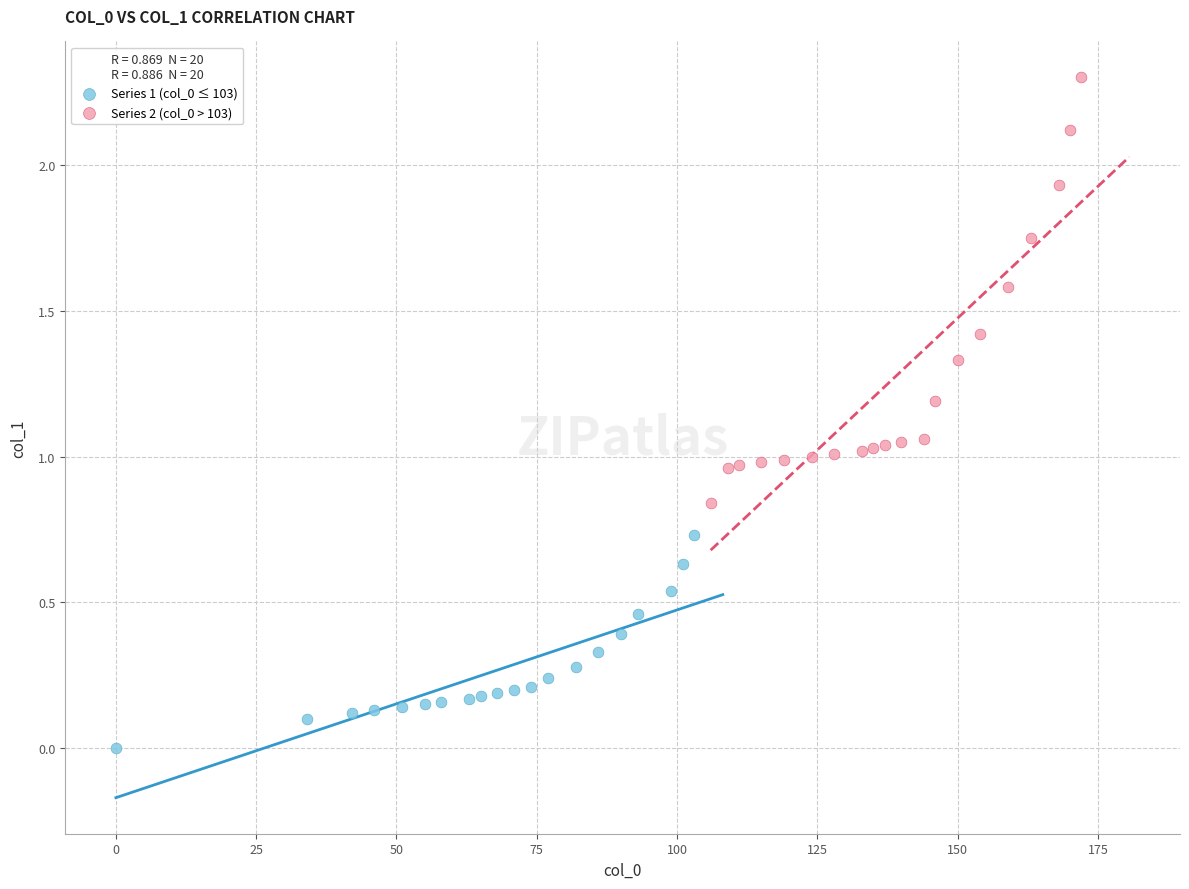

What are all the series names shown in the legend?

Series 1 (col_0 ≤ 103), Series 2 (col_0 > 103)